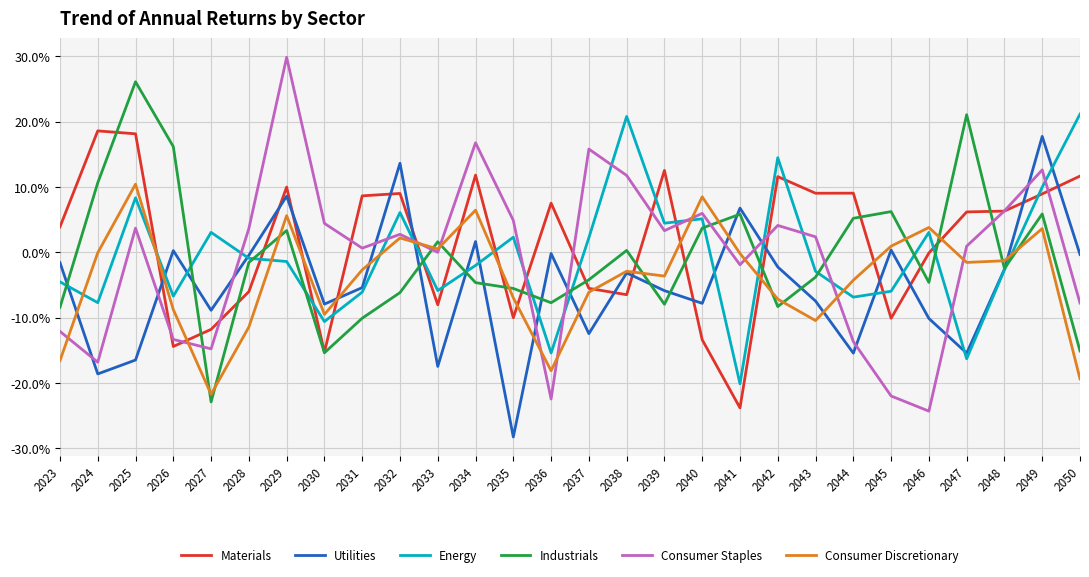

The Consumer Staples series shows -14.8 at 2027. True or false?

True